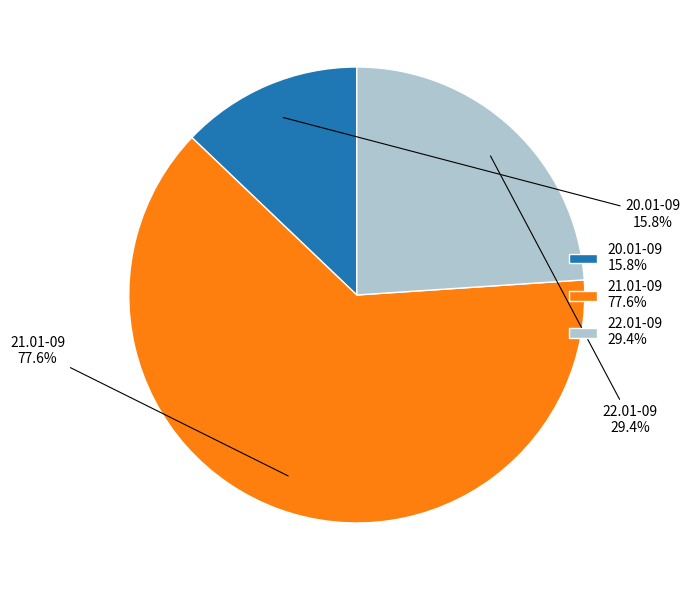

Does 22.01-09 account for over 50% of the chart?

No